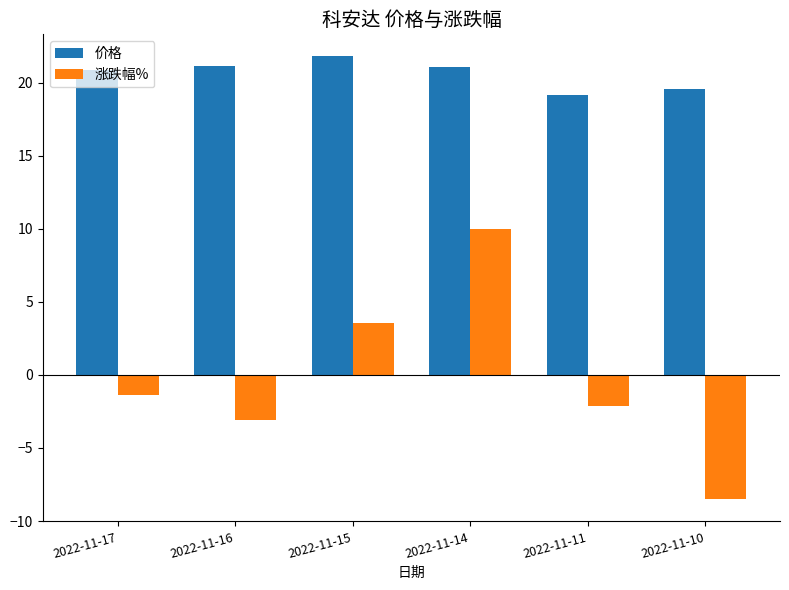

Reading left to right, extract all data points from this chart.

价格: 2022-11-17=20.8	2022-11-16=21.1	2022-11-15=21.8	2022-11-14=21.1	2022-11-11=19.1	2022-11-10=19.6
涨跌幅%: 2022-11-17=-1.4	2022-11-16=-3.1	2022-11-15=3.6	2022-11-14=10.0	2022-11-11=-2.1	2022-11-10=-8.5